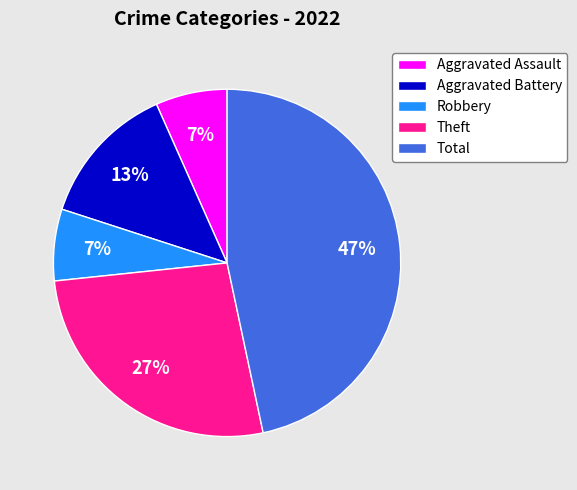

Is it true that Theft is 17% of the pie?

False